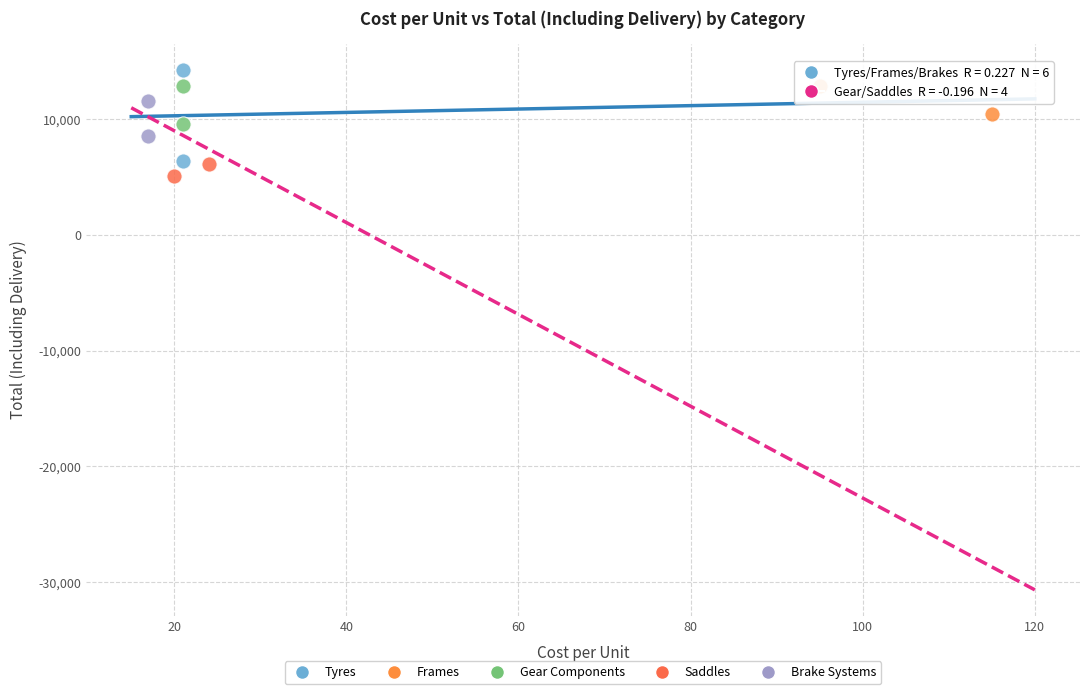

Which series contains the highest Y value?

Tyres